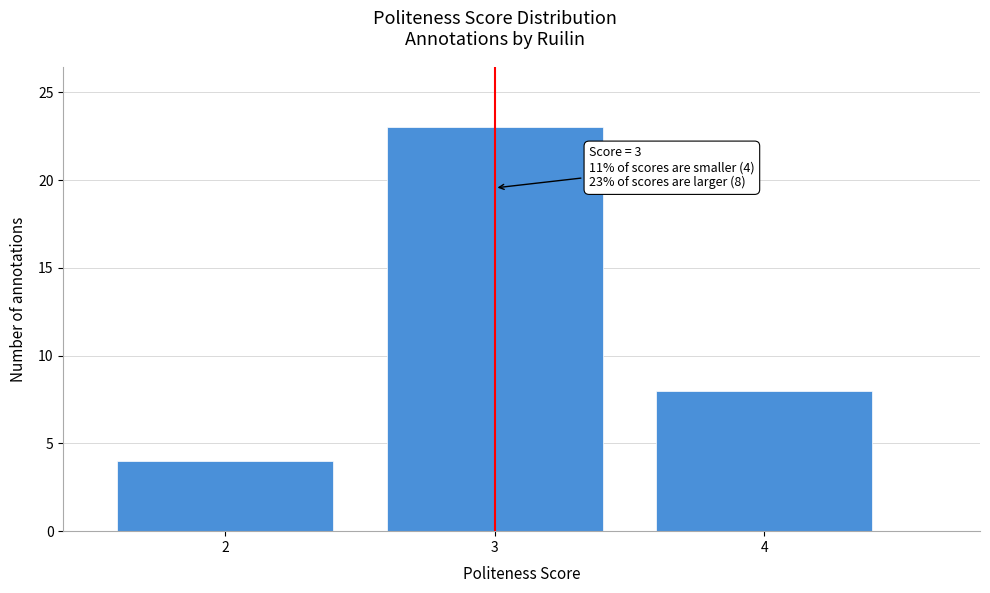

Reading left to right, list all the values displayed in this chart.

4	23	8